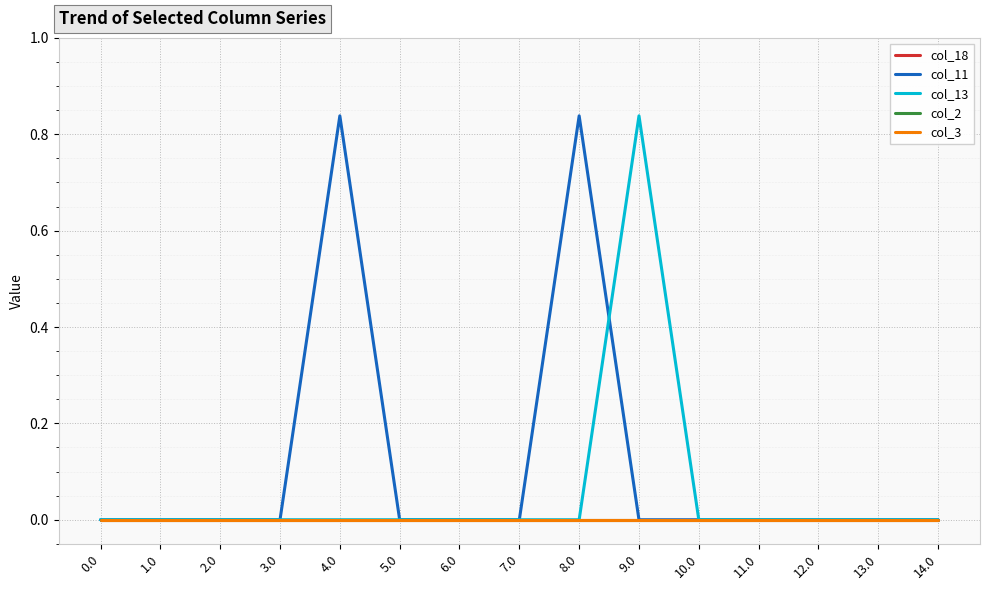

Reading left to right, list all the values displayed in this chart.

col_18: 0.0=0.0	1.0=0.0	2.0=0.0	3.0=0.0	4.0=0.0	5.0=0.0	6.0=0.0	7.0=0.0	8.0=0.0	9.0=0.0	10.0=0.0	11.0=0.0	12.0=0.0	13.0=0.0	14.0=0.0
col_11: 0.0=0.0	1.0=0.0	2.0=0.0	3.0=0.0	4.0=0.8	5.0=0.0	6.0=0.0	7.0=0.0	8.0=0.8	9.0=0.0	10.0=0.0	11.0=0.0	12.0=0.0	13.0=0.0	14.0=0.0
col_13: 0.0=0.0	1.0=0.0	2.0=0.0	3.0=0.0	4.0=0.0	5.0=0.0	6.0=0.0	7.0=0.0	8.0=0.0	9.0=0.8	10.0=0.0	11.0=0.0	12.0=0.0	13.0=0.0	14.0=0.0
col_2: 0.0=0.0	1.0=0.0	2.0=0.0	3.0=0.0	4.0=0.0	5.0=0.0	6.0=0.0	7.0=0.0	8.0=0.0	9.0=0.0	10.0=0.0	11.0=0.0	12.0=0.0	13.0=0.0	14.0=0.0
col_3: 0.0=0.0	1.0=0.0	2.0=0.0	3.0=0.0	4.0=0.0	5.0=0.0	6.0=0.0	7.0=0.0	8.0=0.0	9.0=0.0	10.0=0.0	11.0=0.0	12.0=0.0	13.0=0.0	14.0=0.0